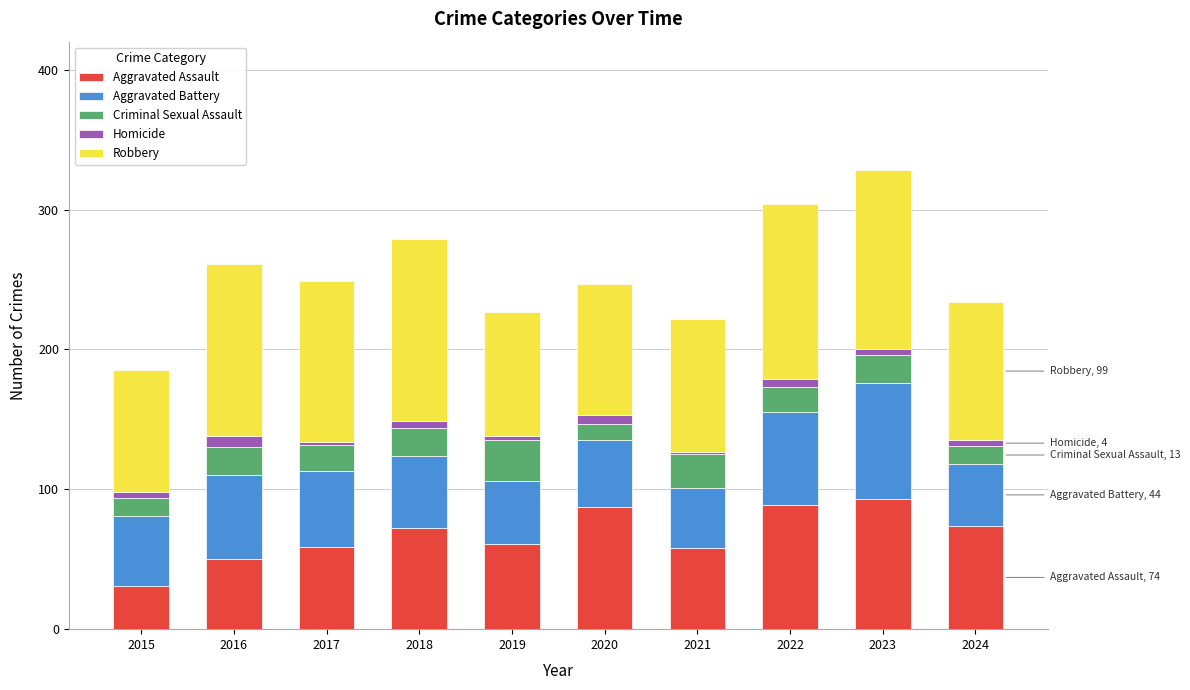

The value of Aggravated Assault at 2017 is 100. True or false?

False